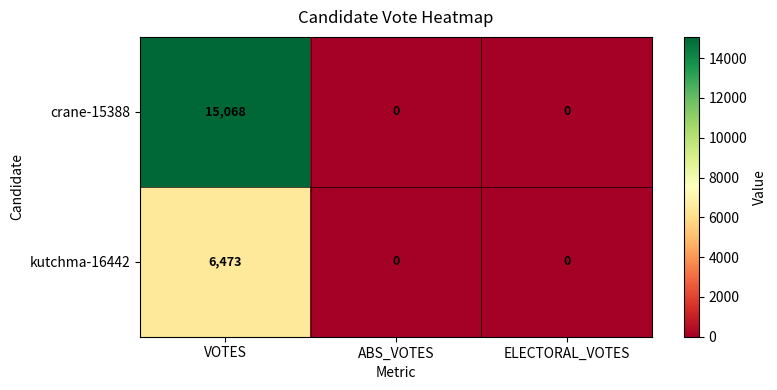

Reading left to right, list all the values displayed in this chart.

crane-15388: 15068	0	0
kutchma-16442: 6473	0	0